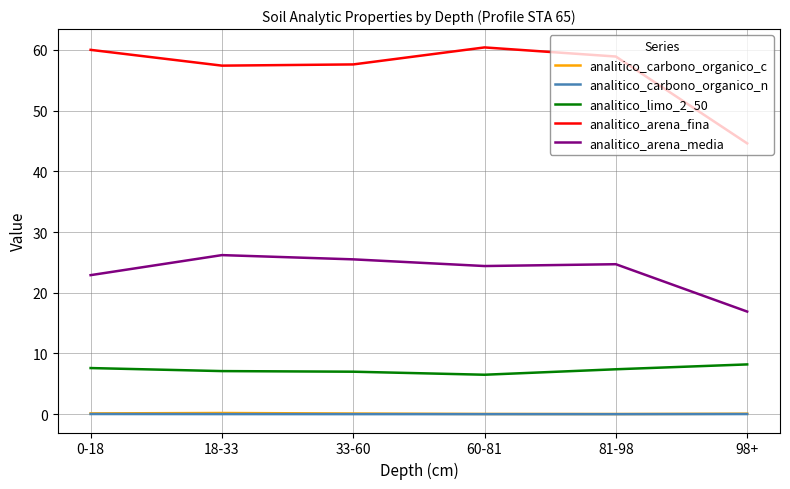

Does the chart have visible grid lines?

Yes